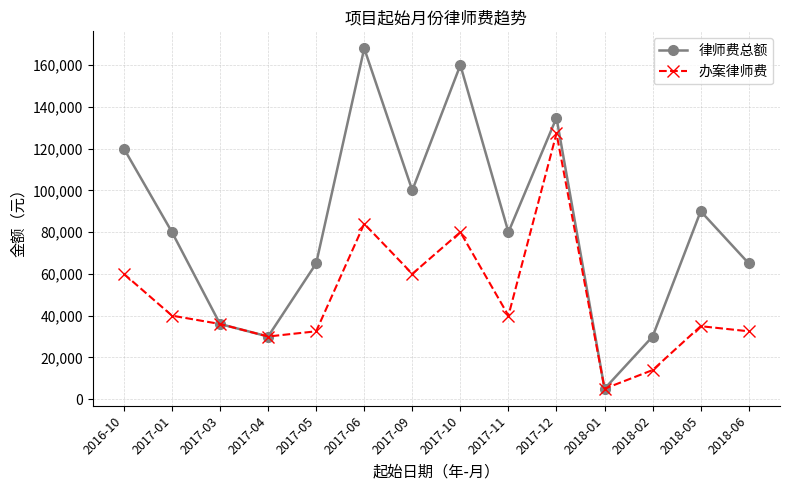

What is the total value across all series at 2017-06?

252000